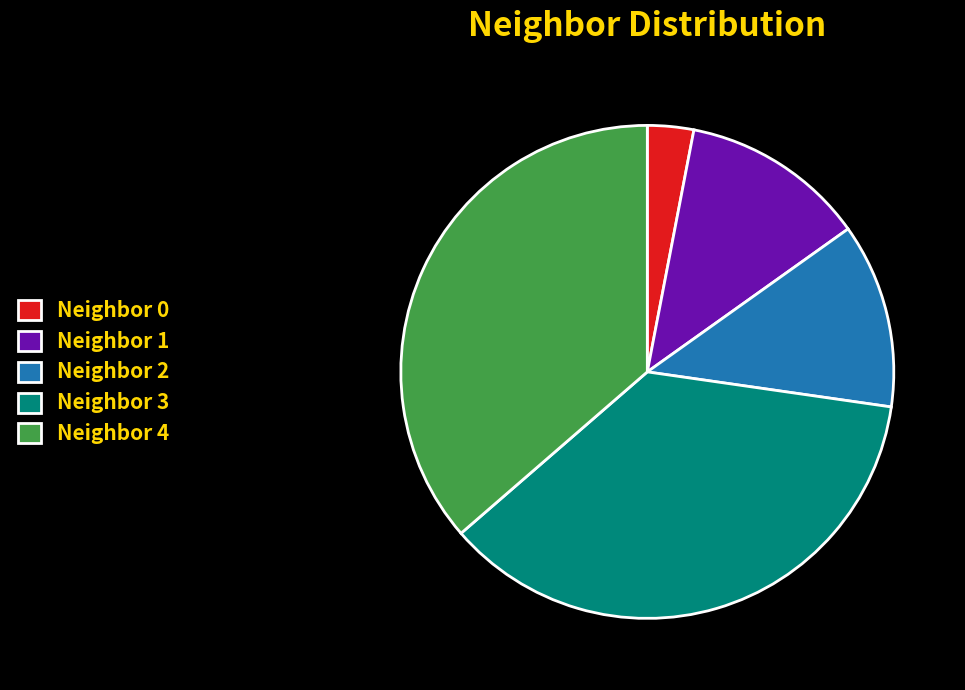

Does any single category account for the majority?

No